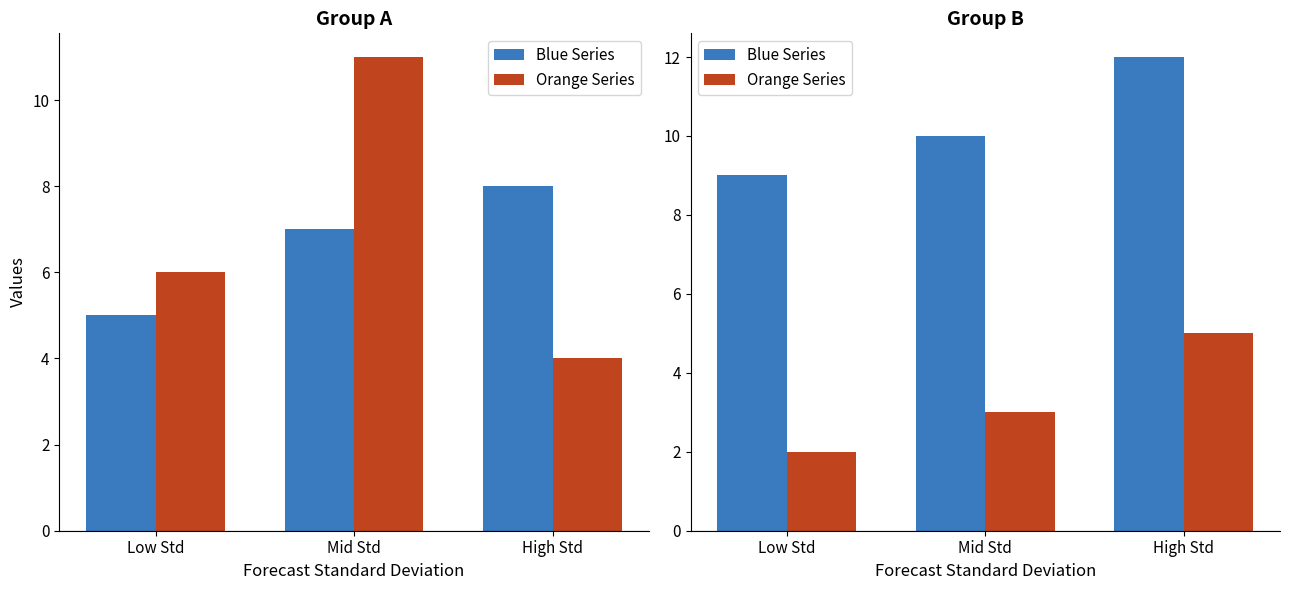

Where does the Blue Series series first go above 10?

High Std